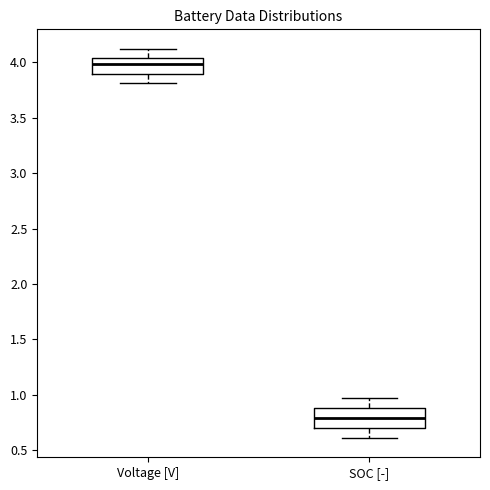

Which box has the lowest median line?

SOC [-]